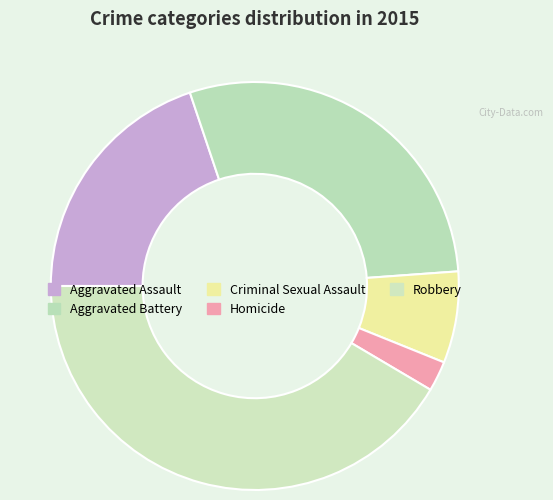

Approximately how many times larger is the value at Criminal Sexual Assault compared to Aggravated Assault?

0.4